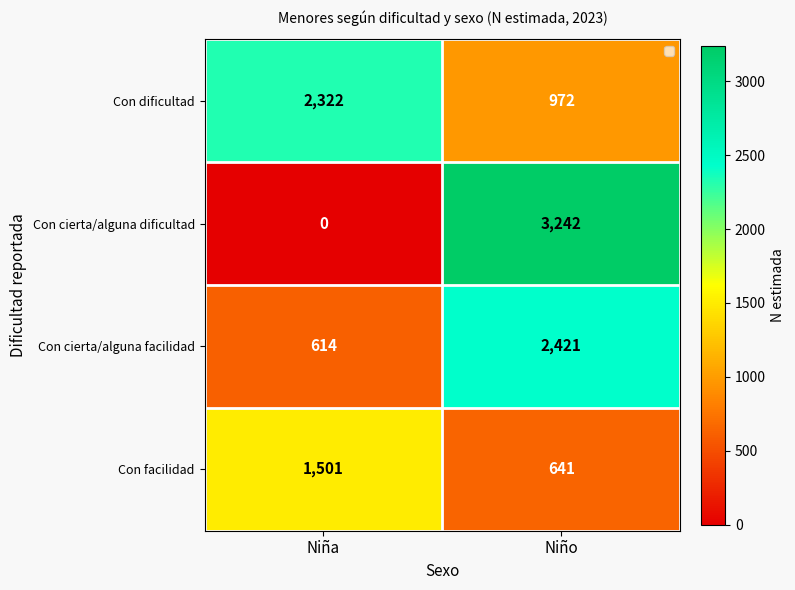

What is the sum of all Con facilidad values?

2142